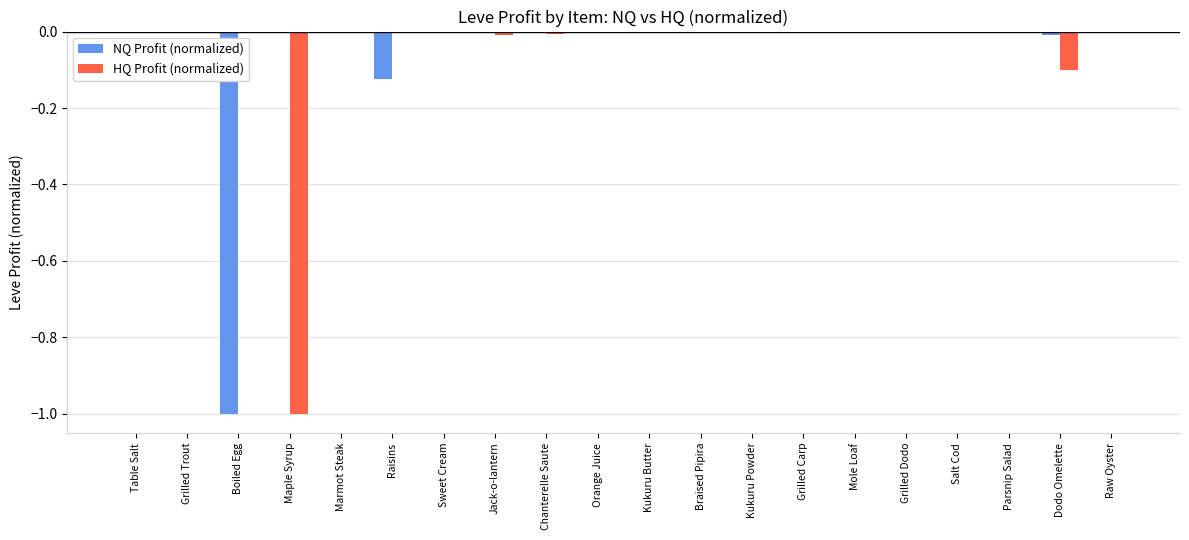

What is the sum of all HQ Profit (normalized) values?

-1.1